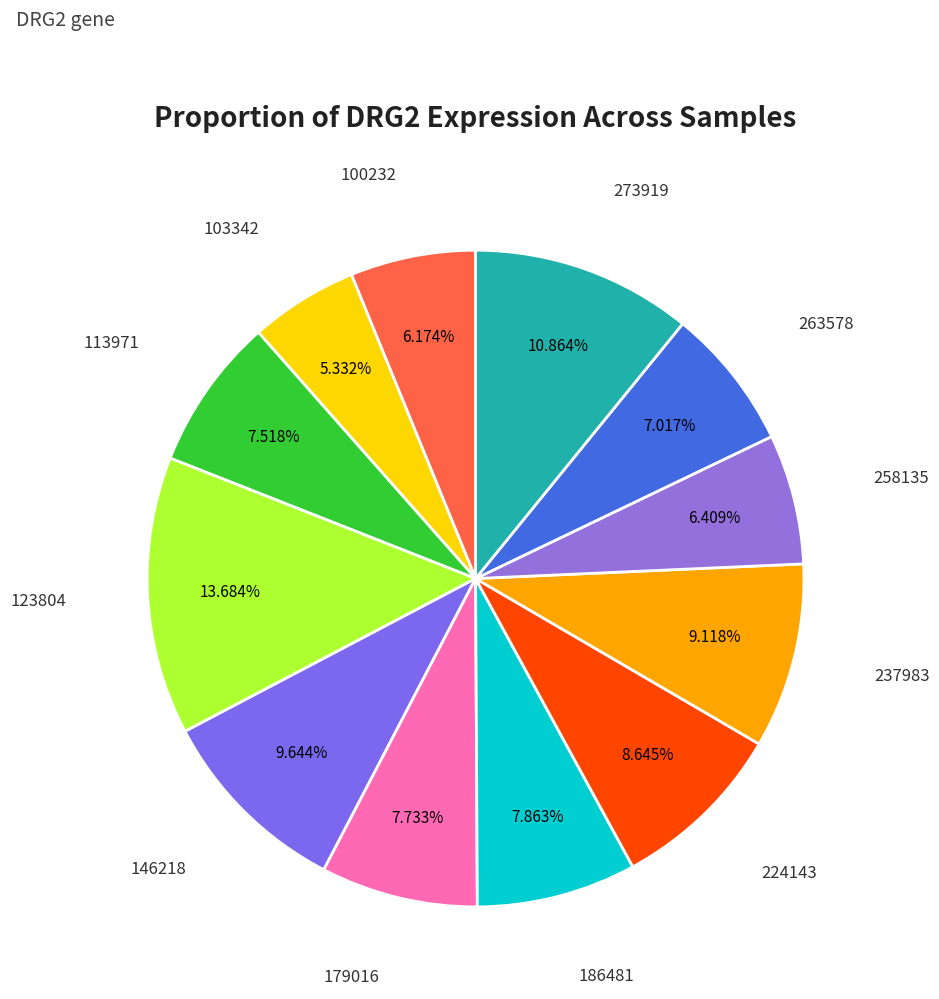

To the nearest percent, what is the average slice percentage?

8%